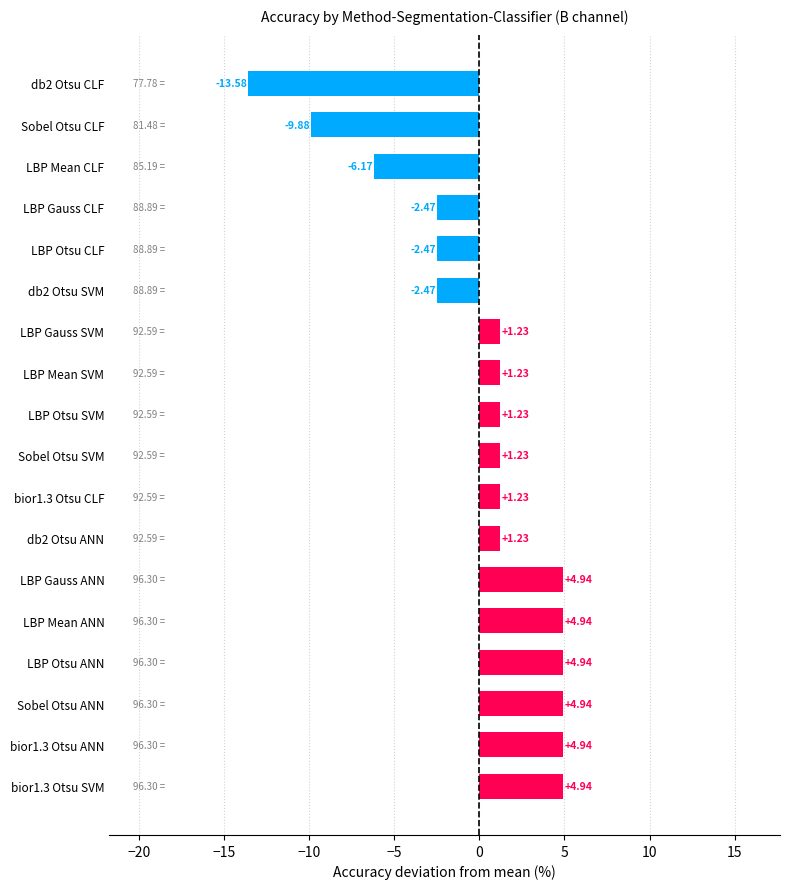

What is the difference between the values at LBP Mean SVM and LBP Mean ANN?

3.7